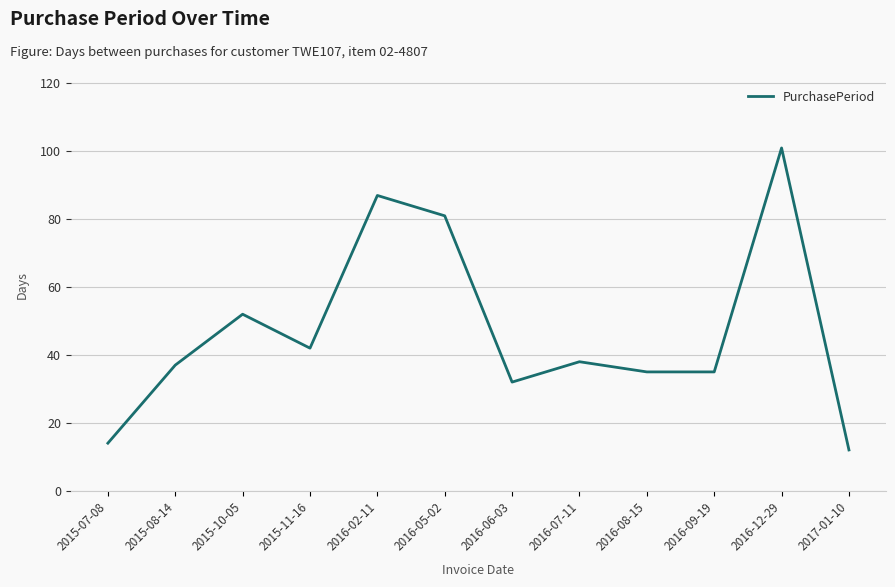

The value at 2016-07-11 is 38. True or false?

True